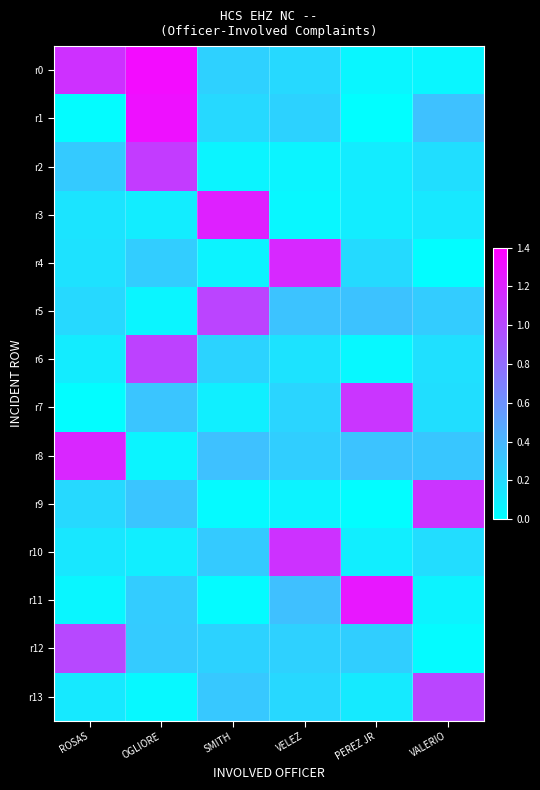

Which label corresponds to the largest value in the chart?

OGLIORE